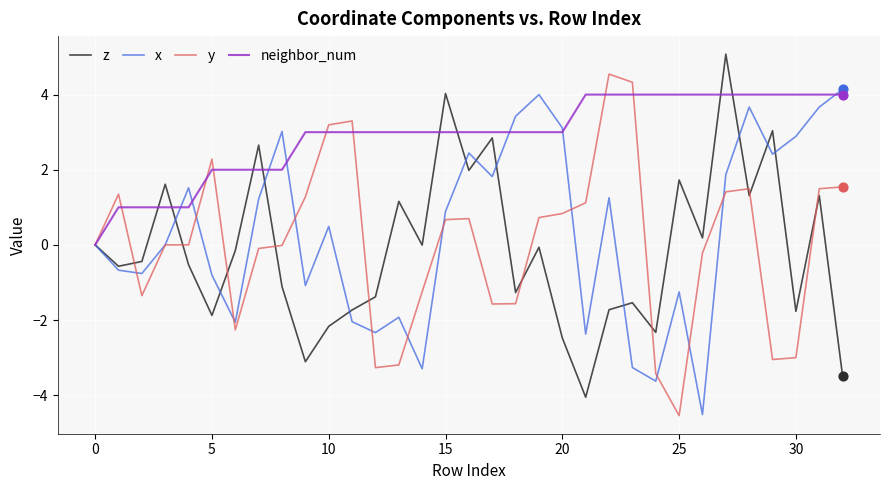

What are all the series names shown in the legend?

z, x, y, neighbor_num